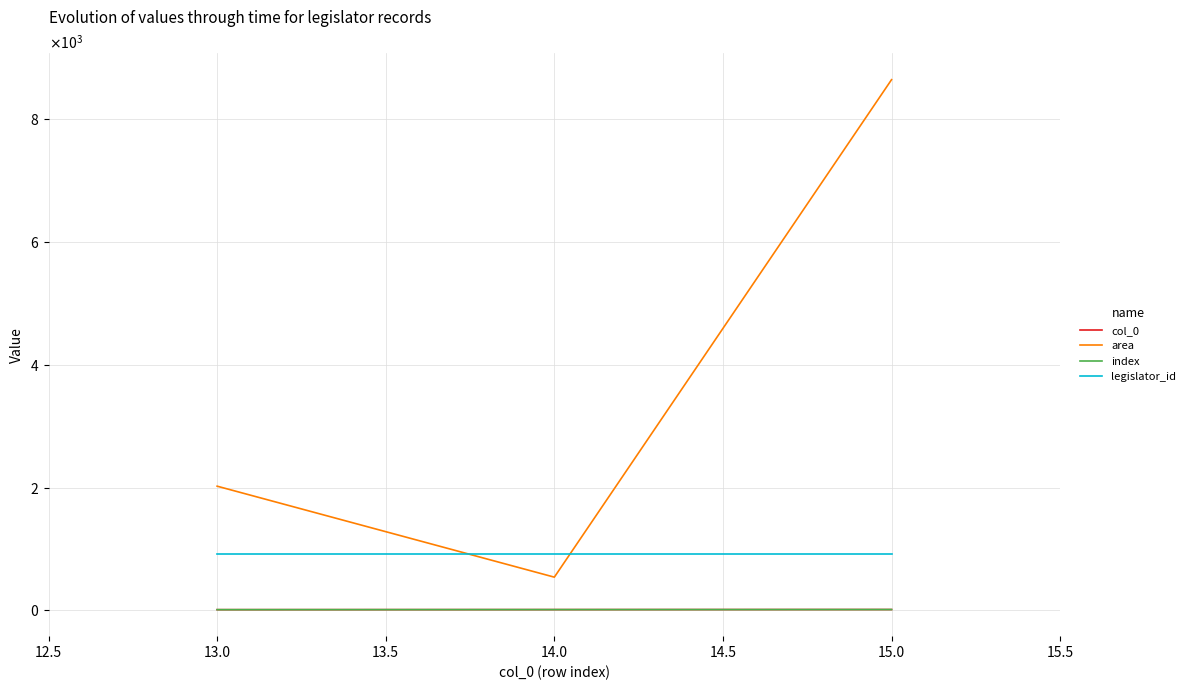

The col_0 series shows 24.1 at 14.0. True or false?

False